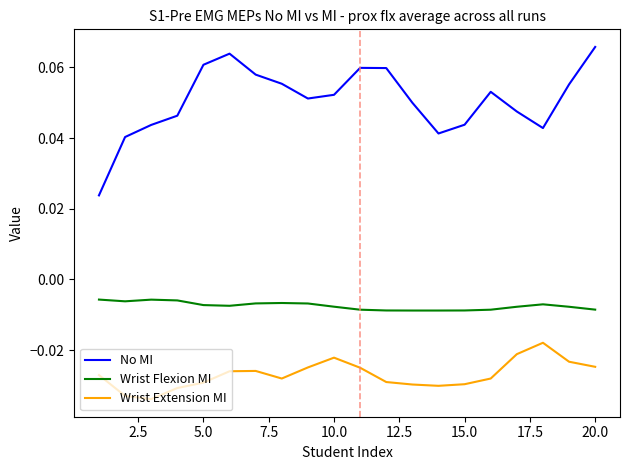

In No MI, how many points are lower than both neighbors (excluding endpoints)?

3